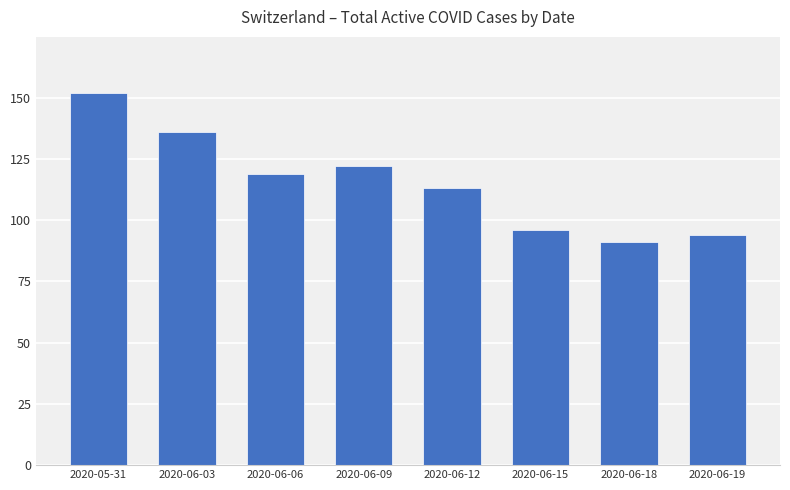

Reading right to left, extract all data points from this chart.

2020-06-19=94	2020-06-18=91	2020-06-15=96	2020-06-12=113	2020-06-09=122	2020-06-06=119	2020-06-03=136	2020-05-31=152